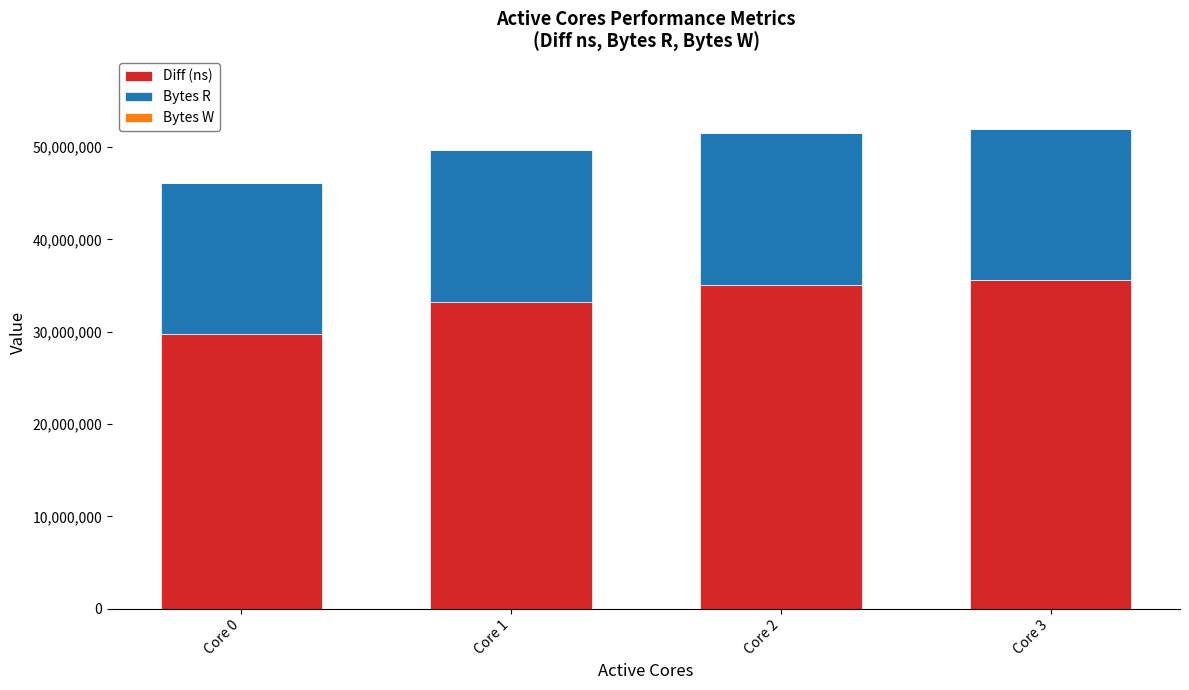

What is the total value across all series at Core 3?

51999208